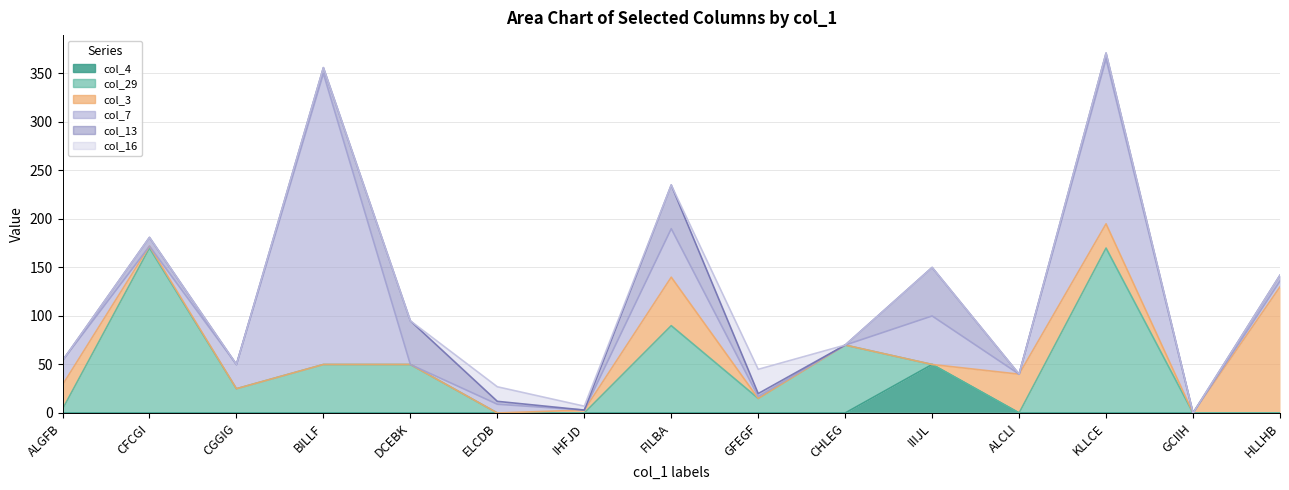

True or false: col_29 has a value of 0 at HLLHB.

True